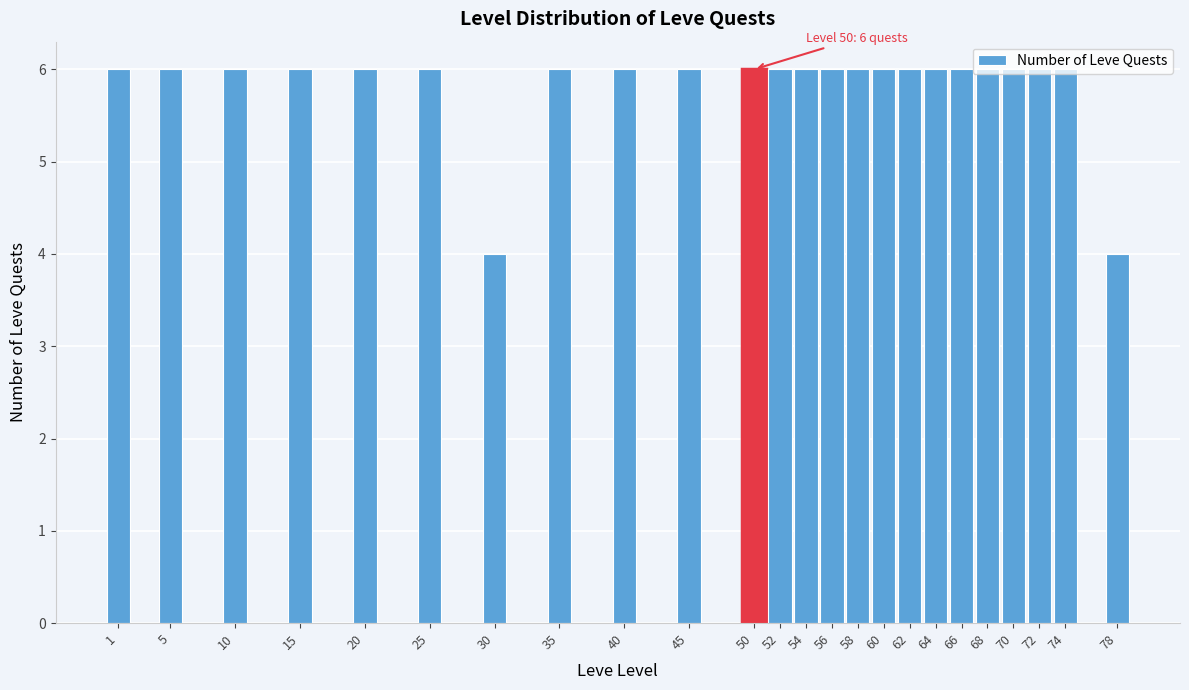

What is the value of the 1st bar from the left?

6